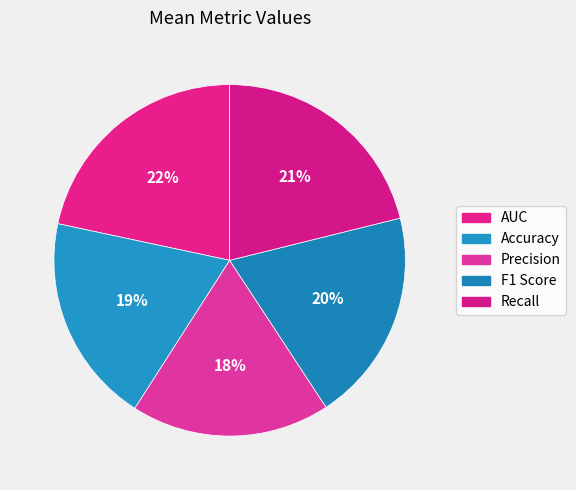

What percentage do Precision and F1 Score together represent?

37.9%